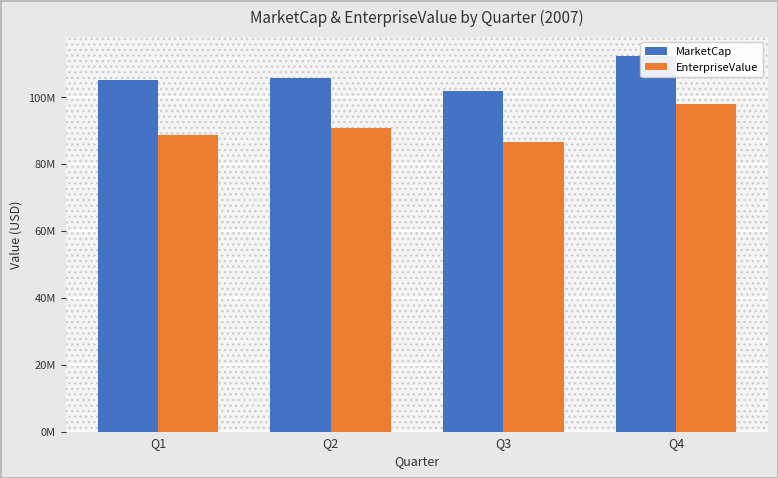

How many bars are there in total?

8